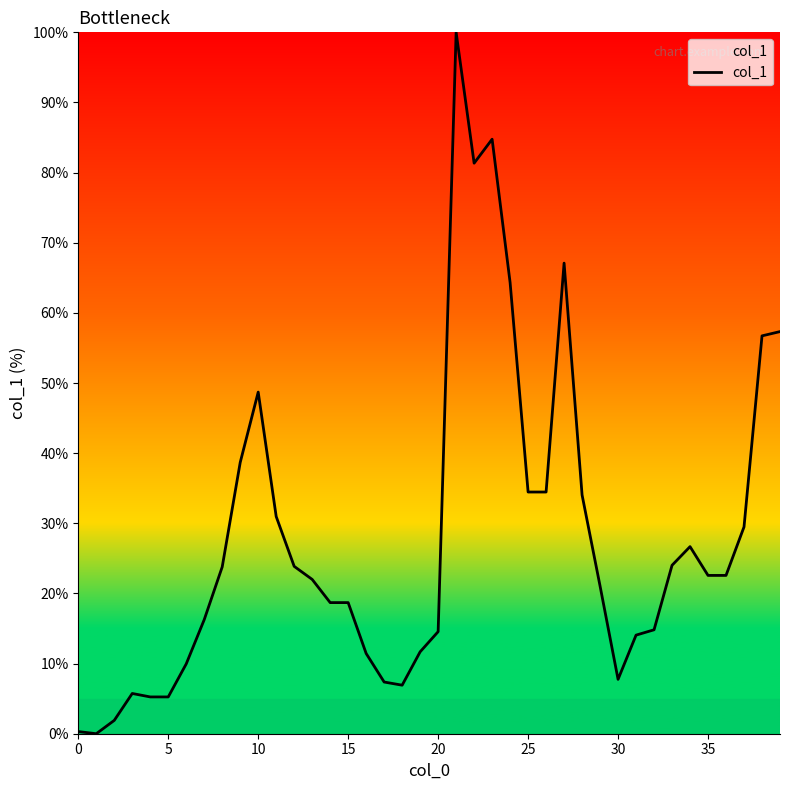

What is the greatest value displayed?

100.0